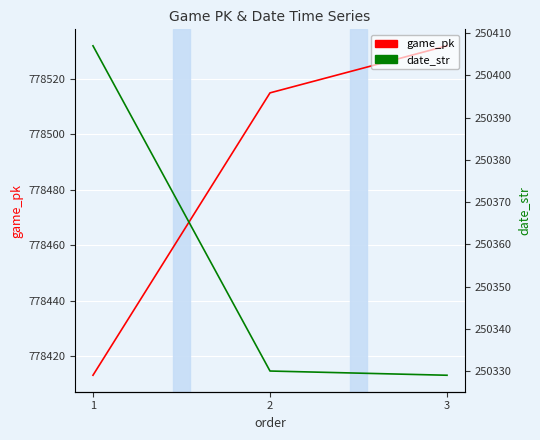

At 1, list the series in order from largest to smallest.

game_pk, date_str